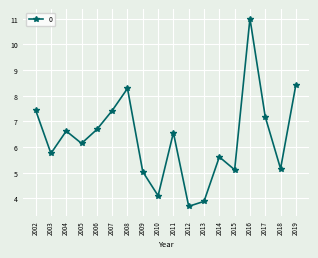

Is it true that the value at 2011 is 6.6?

True